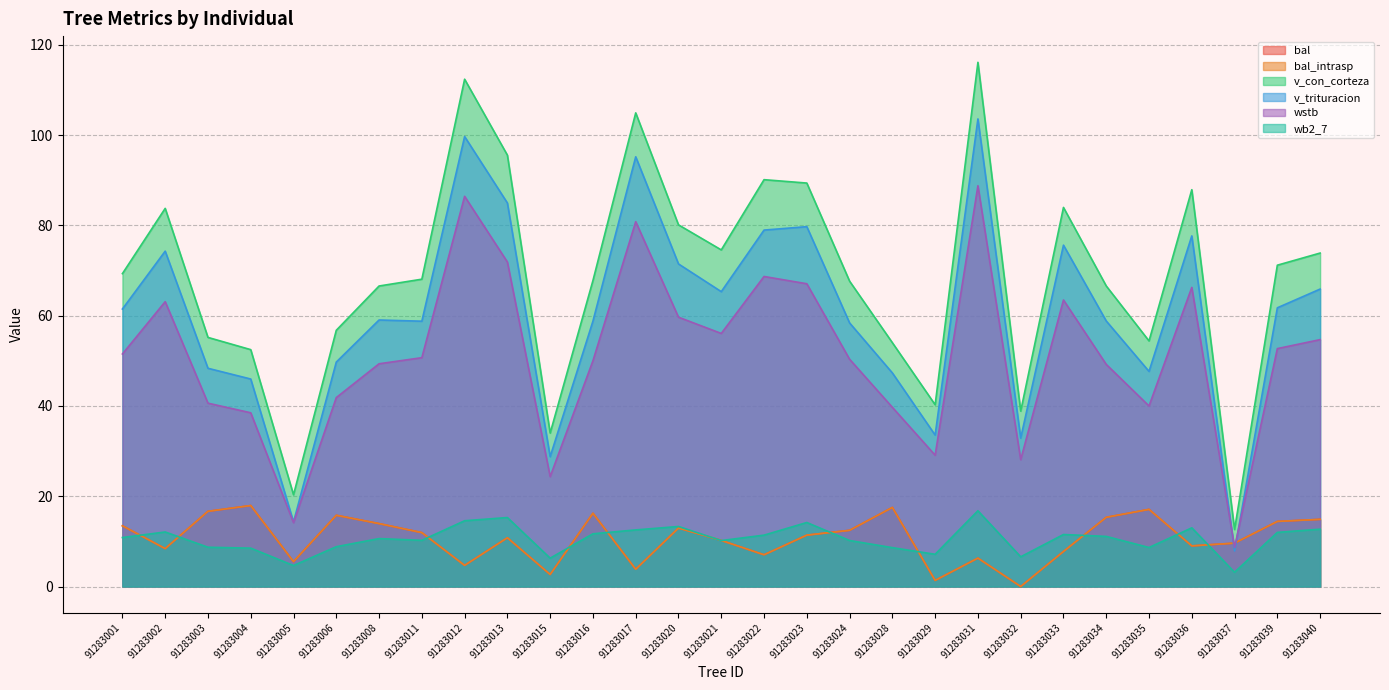

What is the difference between the second highest and minimum values in the v_trituracion series?

91.8